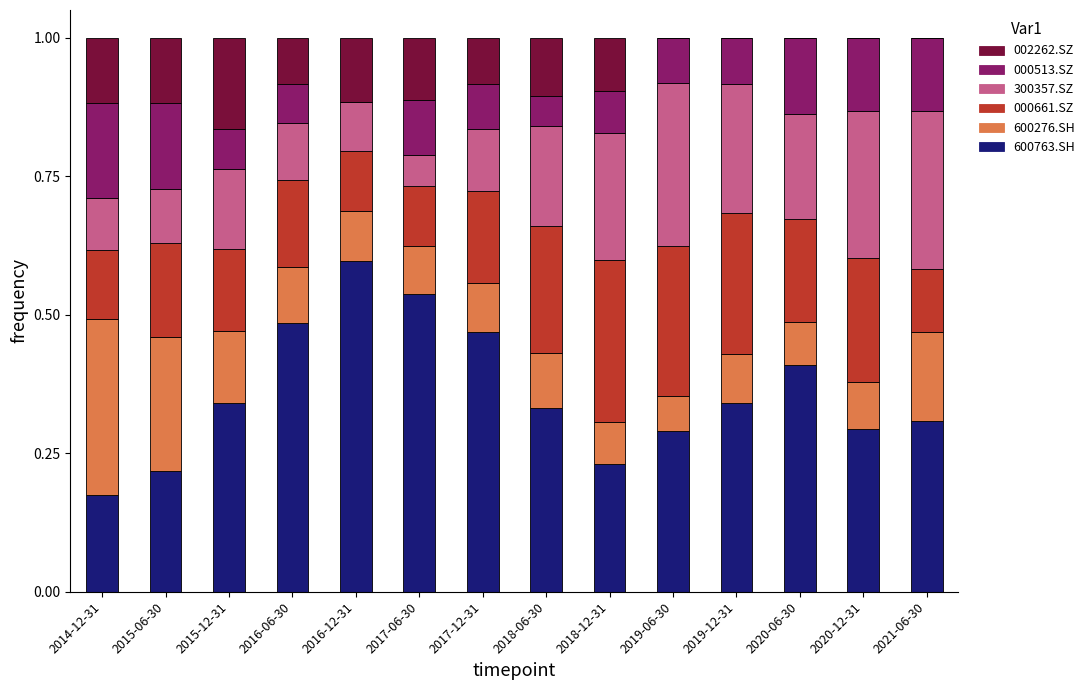

Between 2020-12-31 and 2020-06-30, which is larger?

2020-06-30